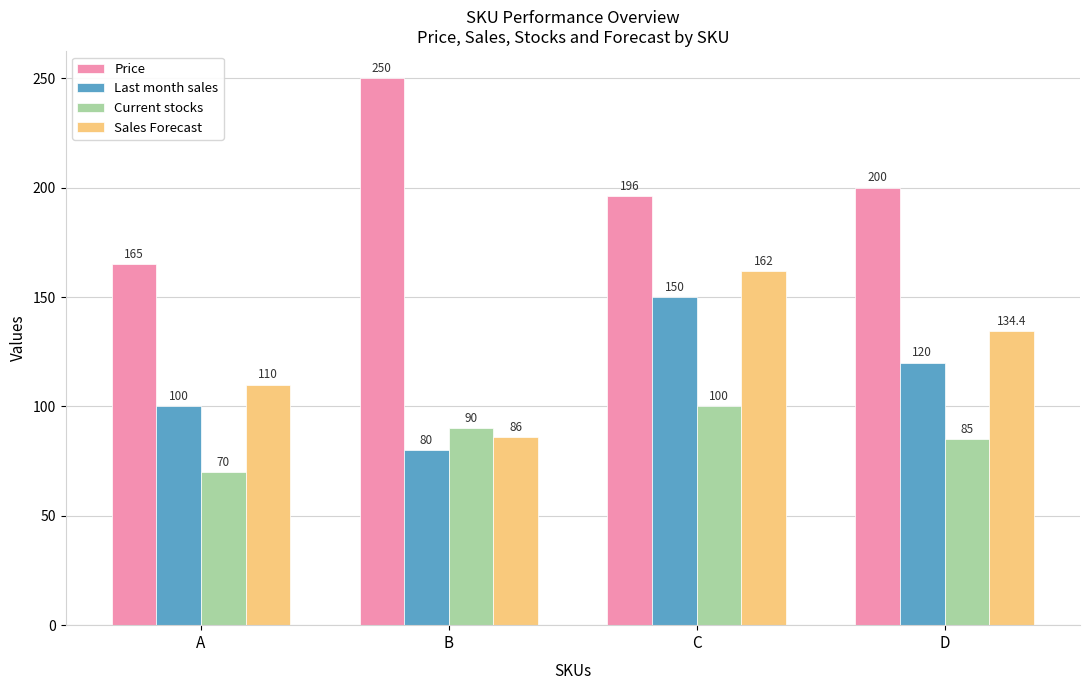

At which category is the sum across all series the highest?

C